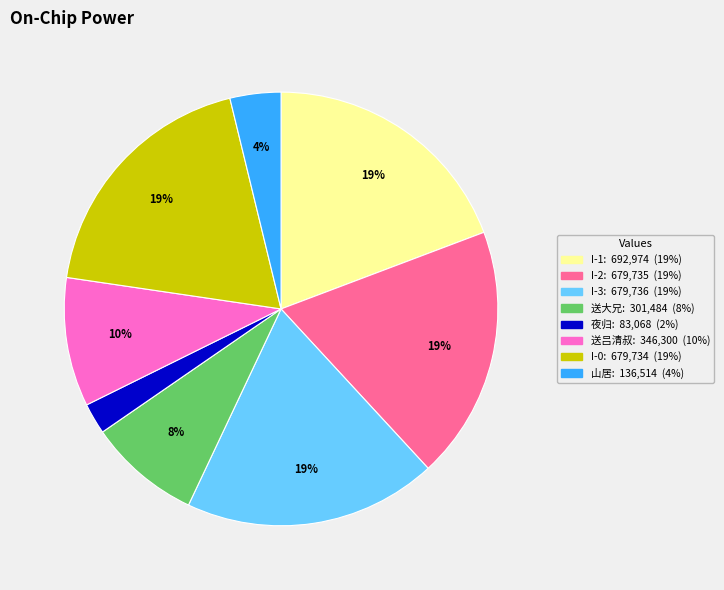

Is there a majority slice in this chart?

No